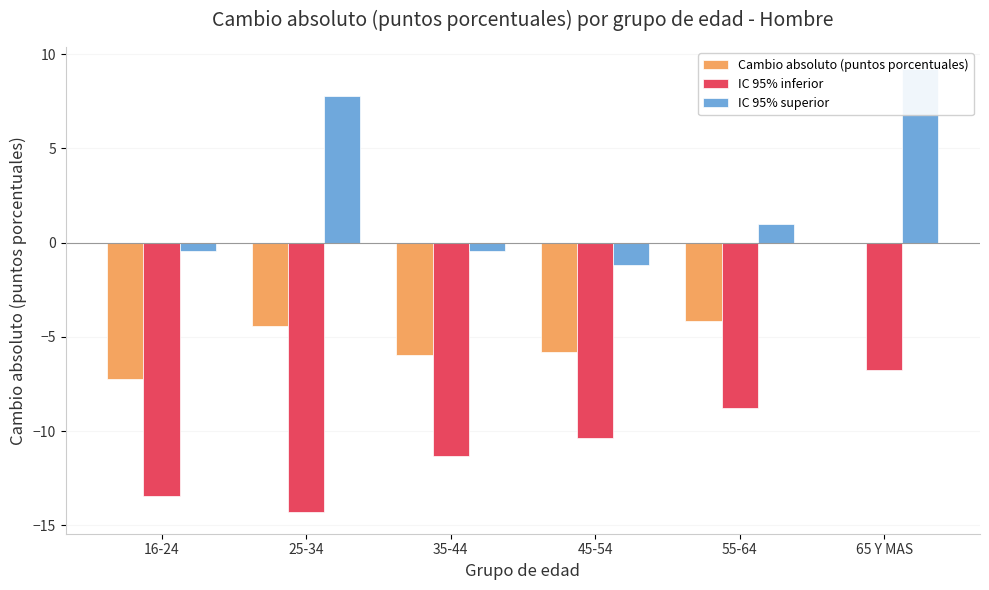

At which label is IC 95% inferior closest to -10?

45-54